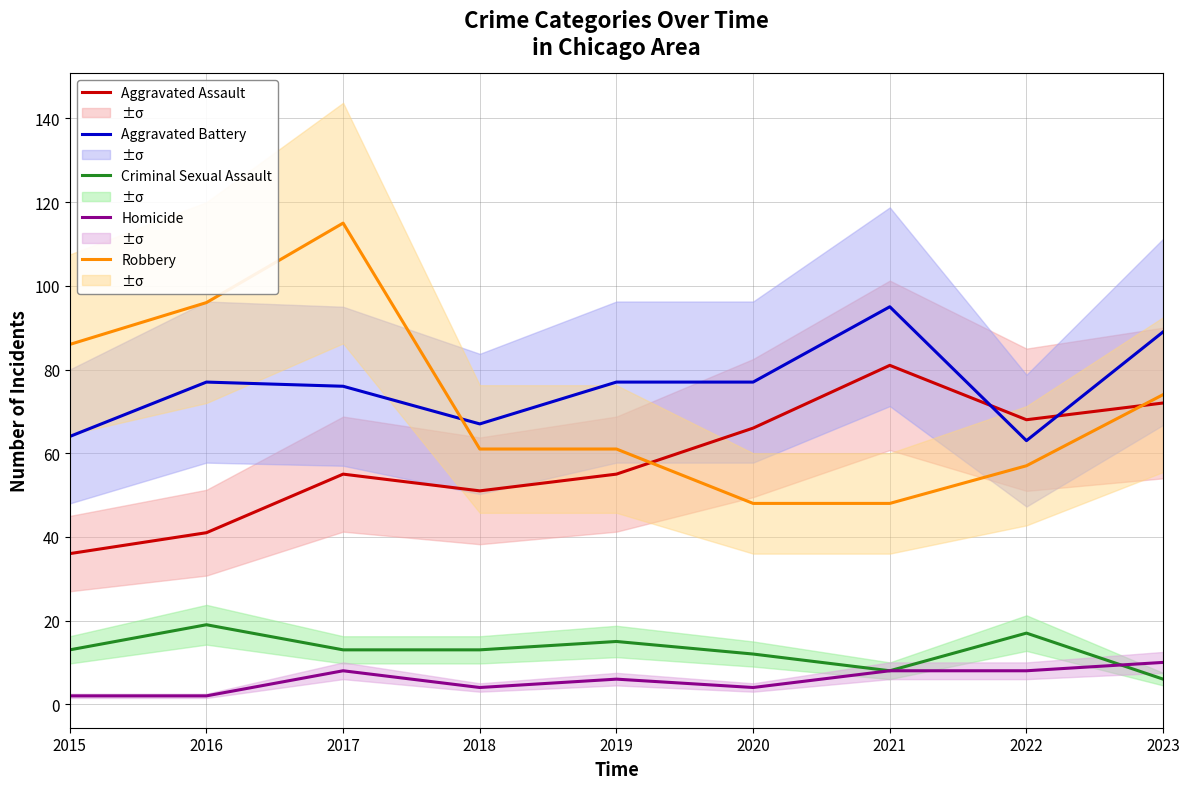

True or false: Aggravated Battery and Homicide cross at least once.

False